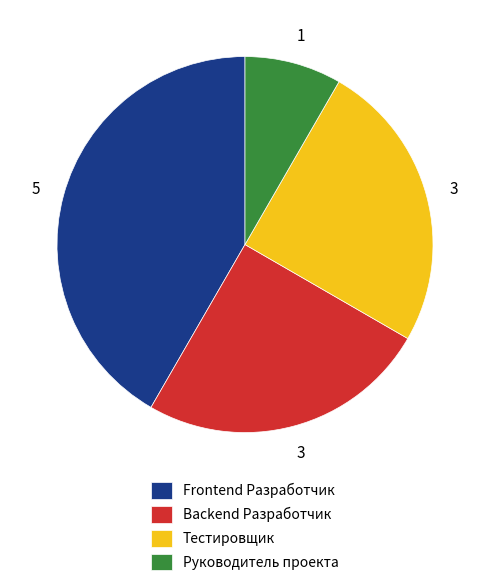

Is there any slice that represents more than half of the pie?

No